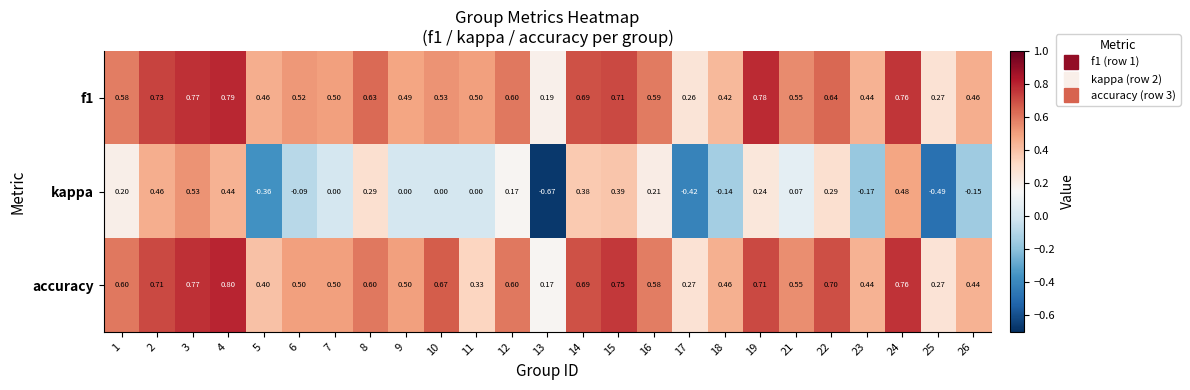

Is the value of f1 at 3 greater than the value of kappa at 16?

Yes